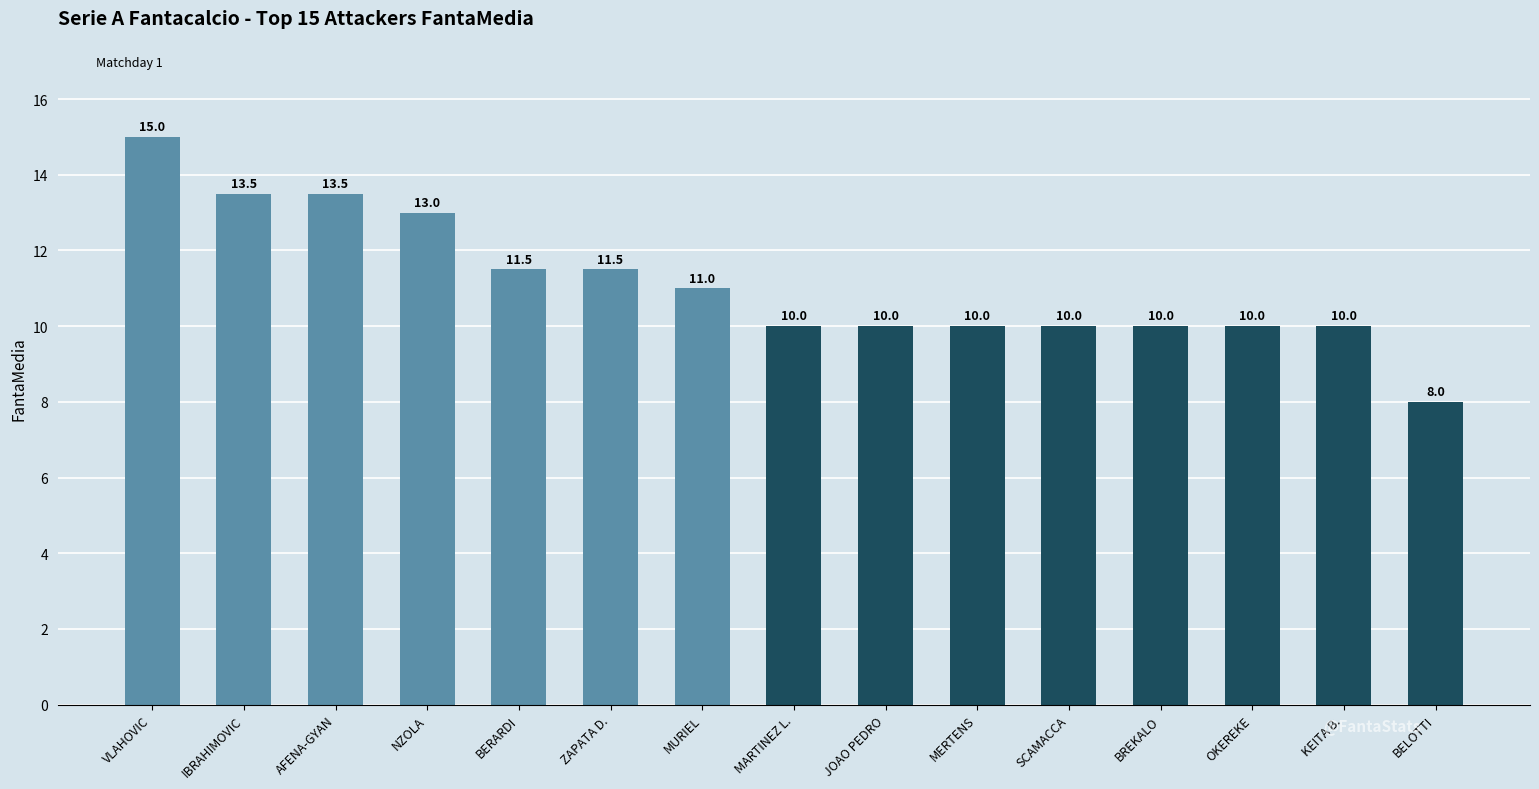

What is the sum of the values at ZAPATA D. and BERARDI?

23.0